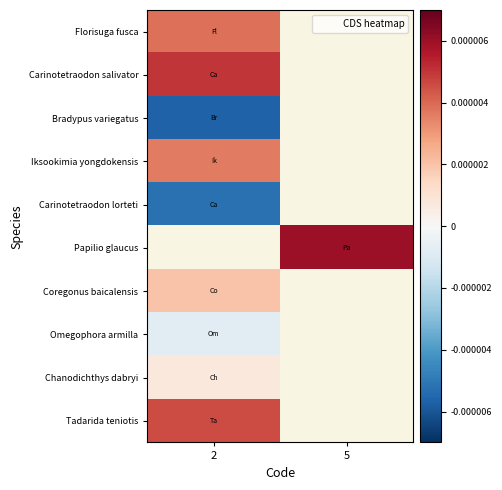

Rank the categories by row_0 value from lowest to highest.

2, 5